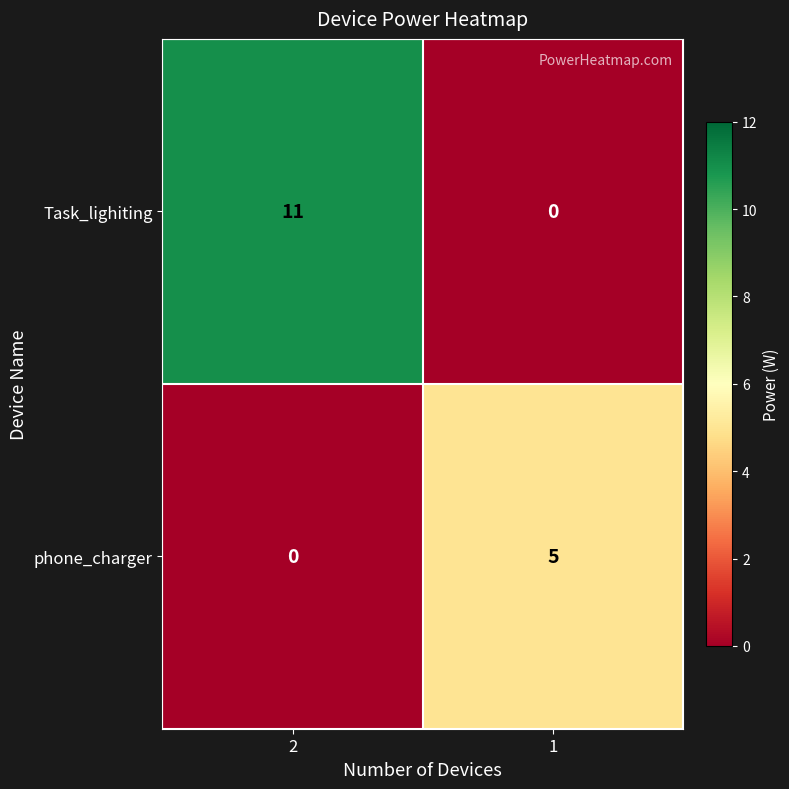

The phone_charger series shows 2 at 2. True or false?

False